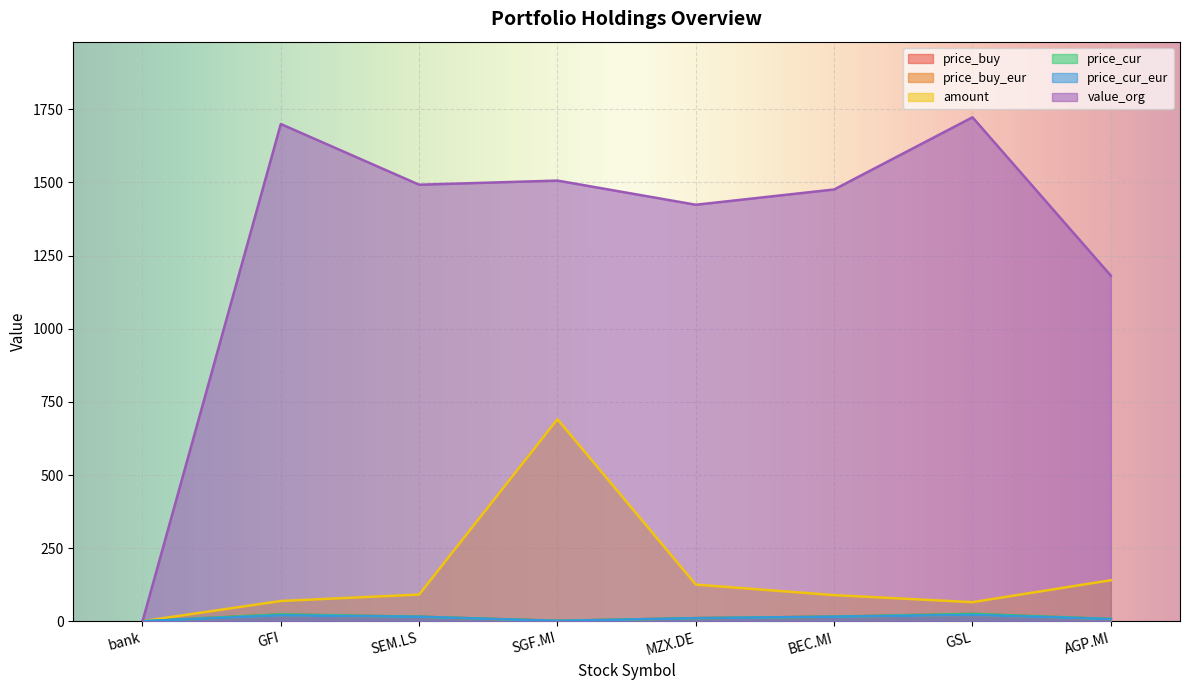

What is the label of the 1st point from the left?

bank